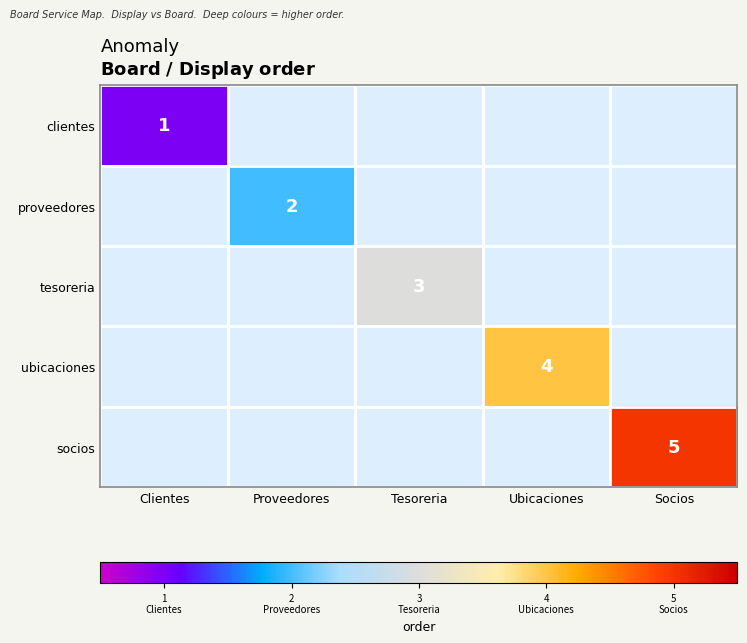

What is the maximum value shown in the chart?

5.0